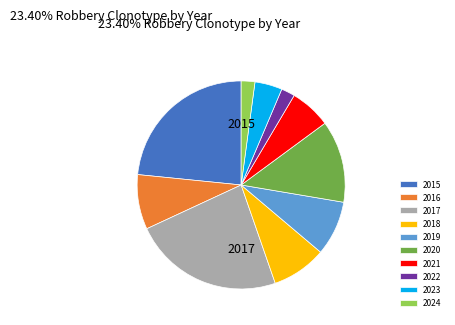

Is 2017 the majority of the pie?

No